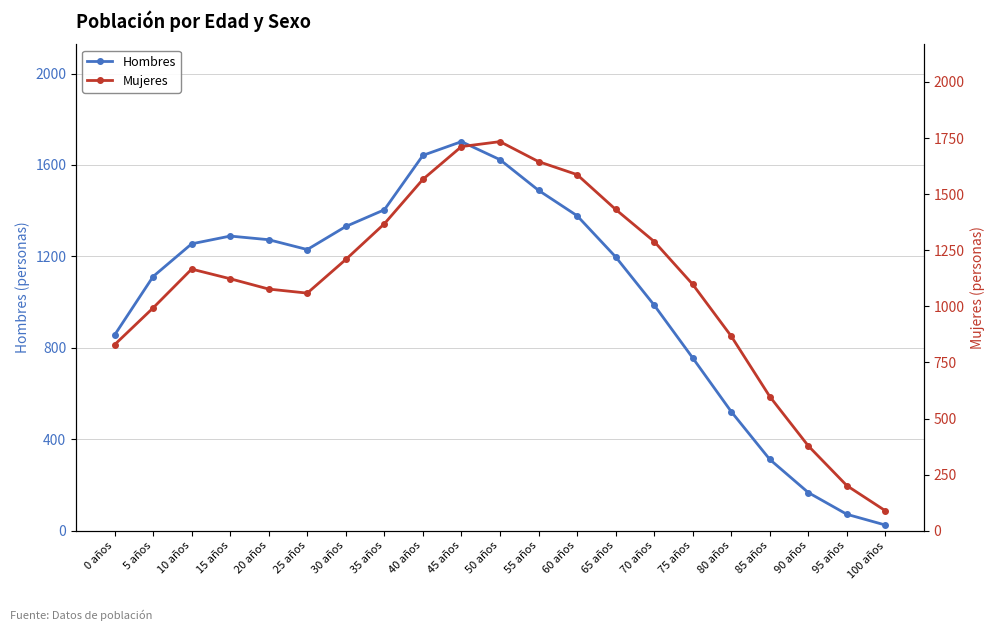

Between which two adjacent categories do Hombres and Mujeres first intersect?

40 años and 45 años